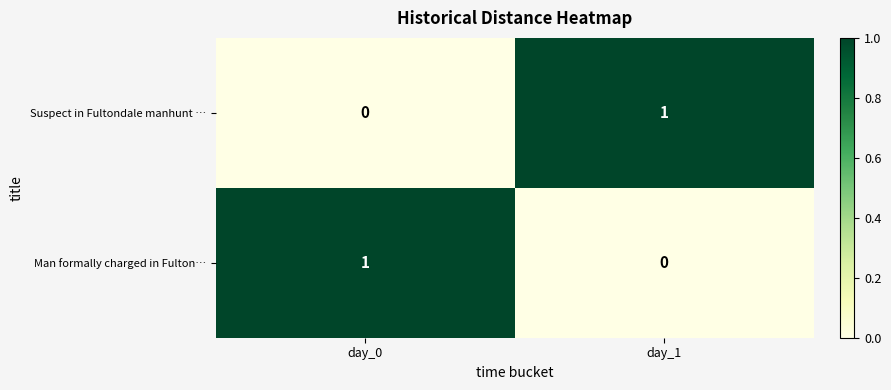

Reading left to right, extract all data points from this chart.

Suspect in Fultondale manhunt …: day_0=0	day_1=1
Man formally charged in Fulton…: day_0=1	day_1=0